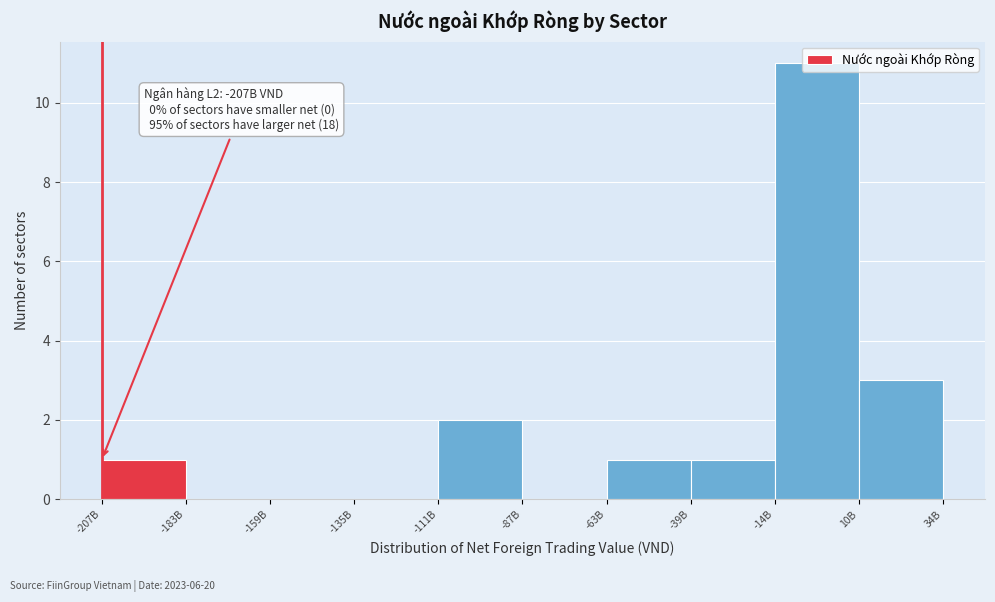

Is it true that the value at -159B is 0?

True